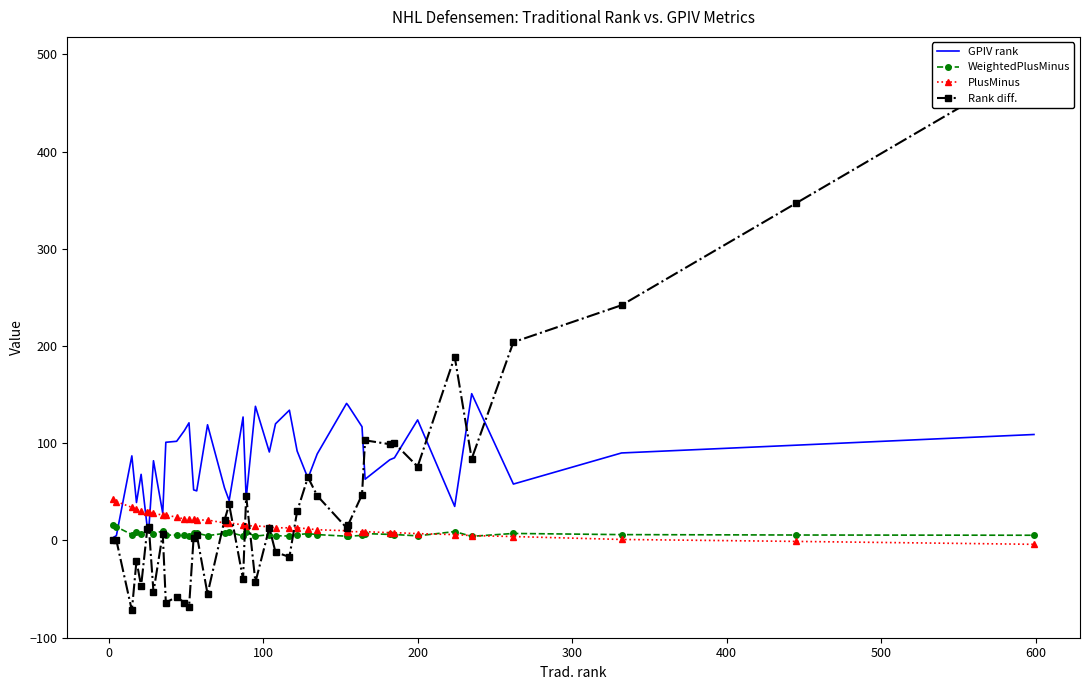

What is the highest value of the WeightedPlusMinus series?

15.5